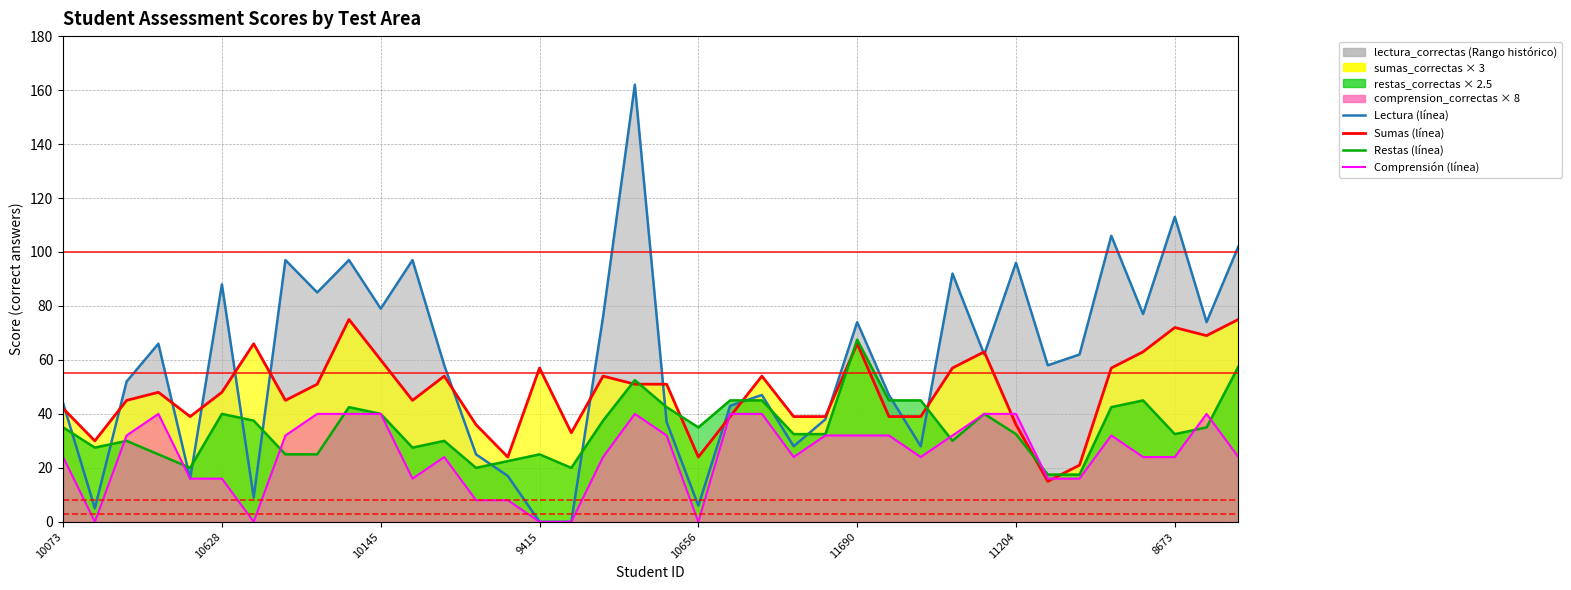

How many values in the lectura_correctas series exceed 62?

17